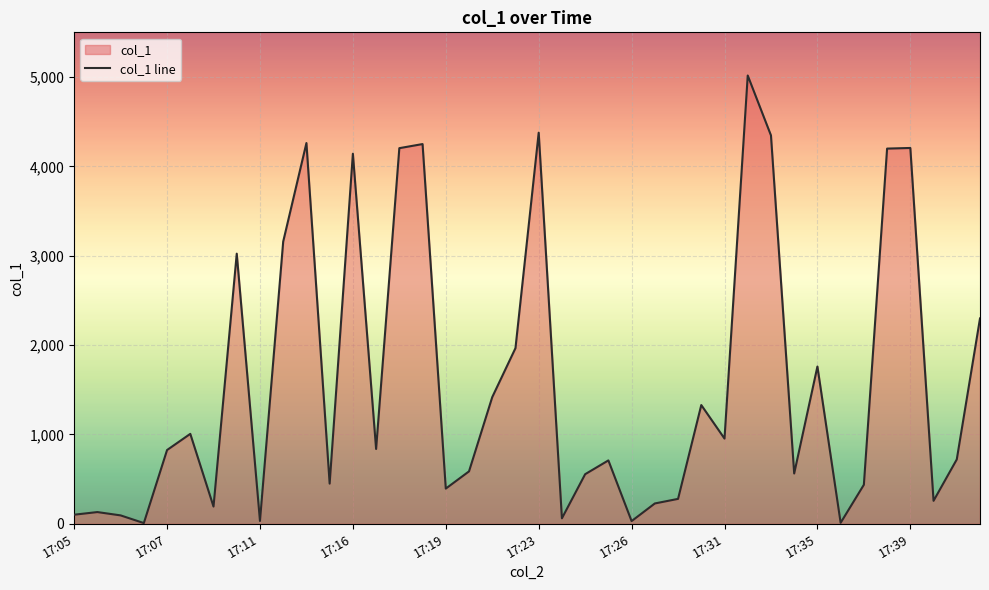

How many points are higher than both their immediate neighbors (excluding endpoints)?

12